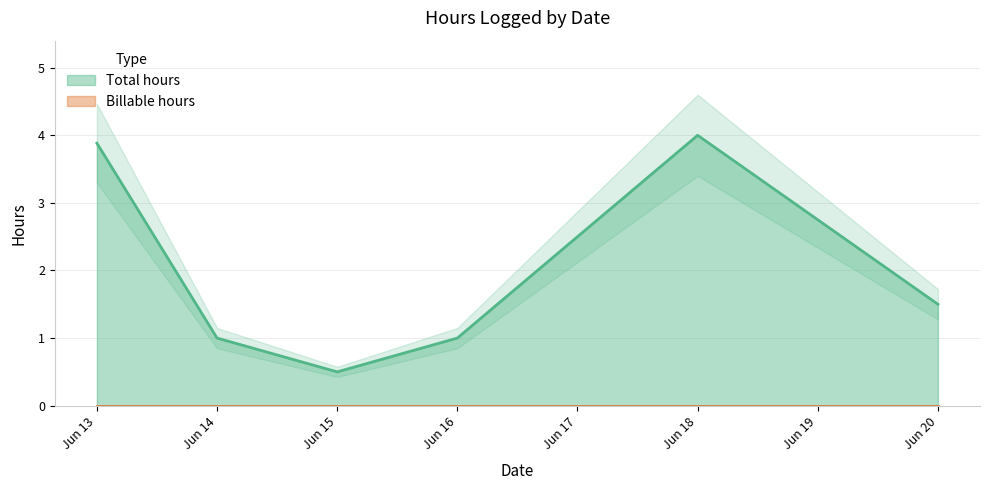

What is the sum of all values?

11.9